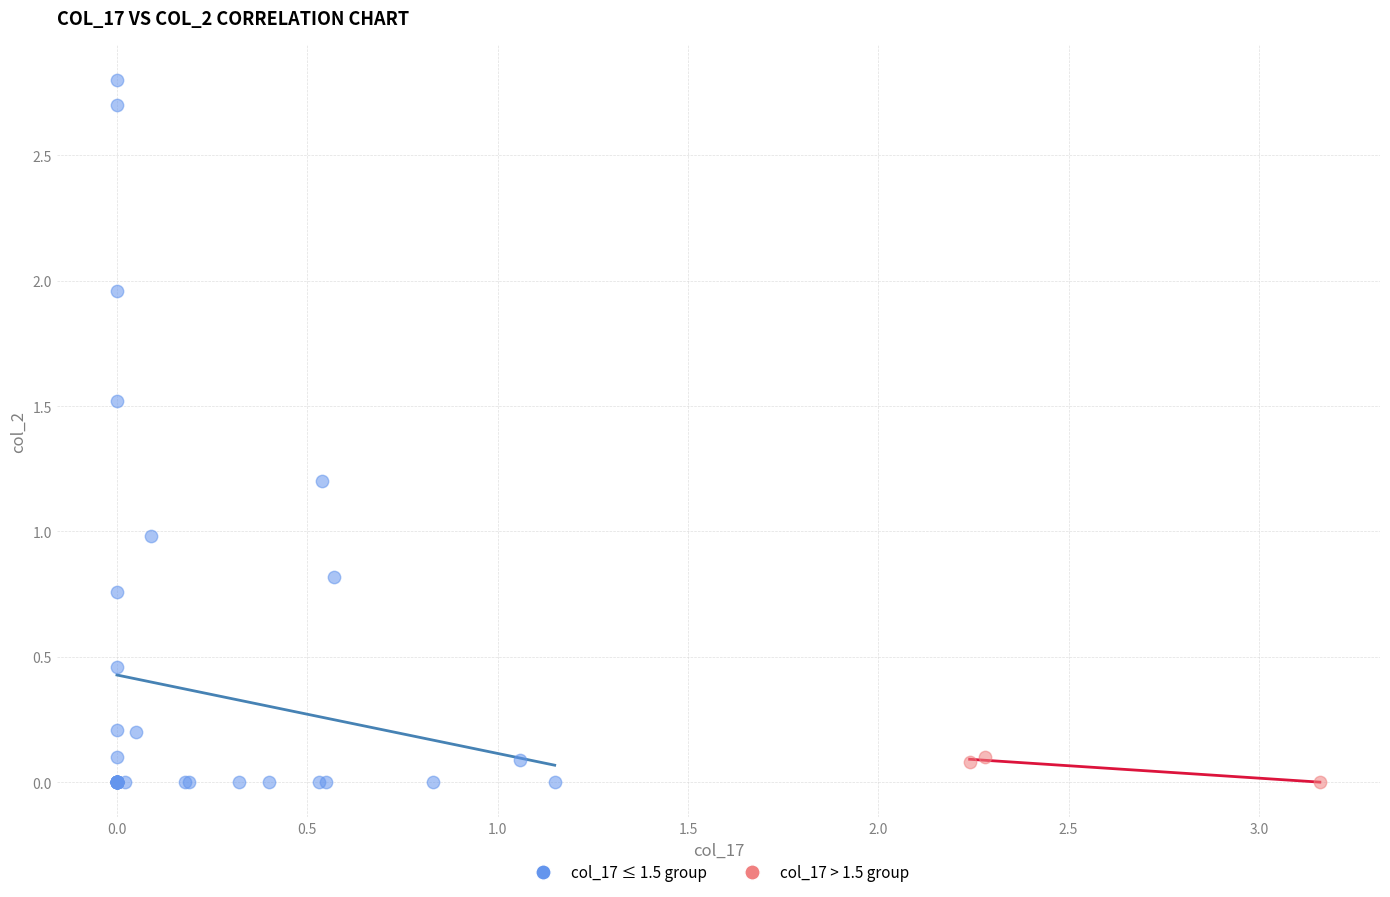

Which series reaches the maximum Y coordinate?

col_17 ≤ 1.5 group